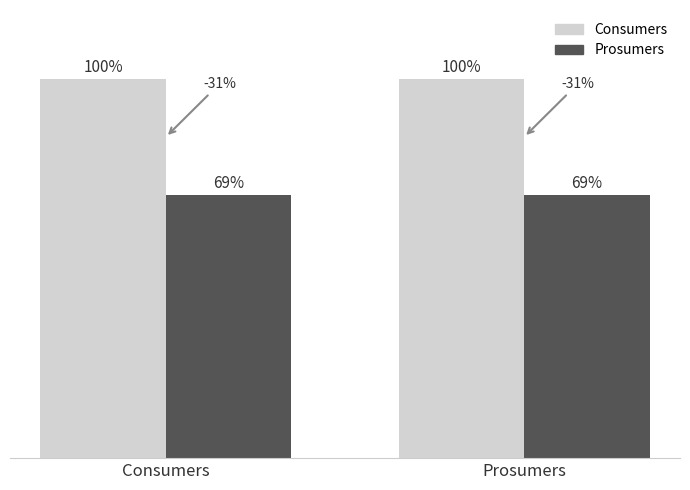

What are all the series names shown in the legend?

Consumers, Prosumers